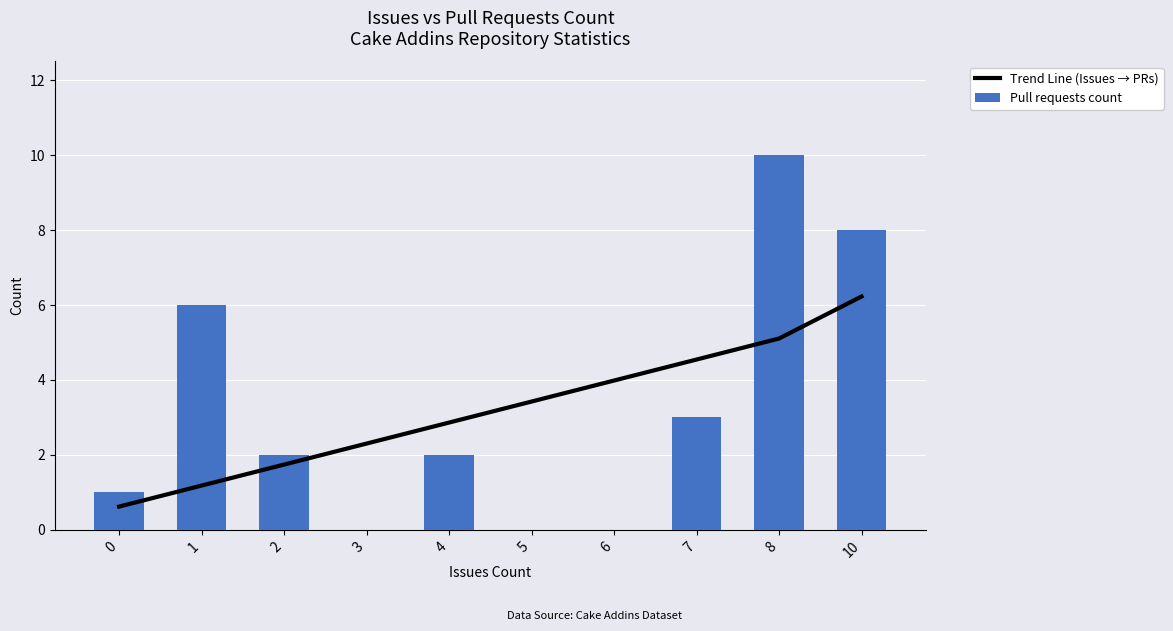

Where does the Trend Line (Issues → PRs) series first go above 3?

5